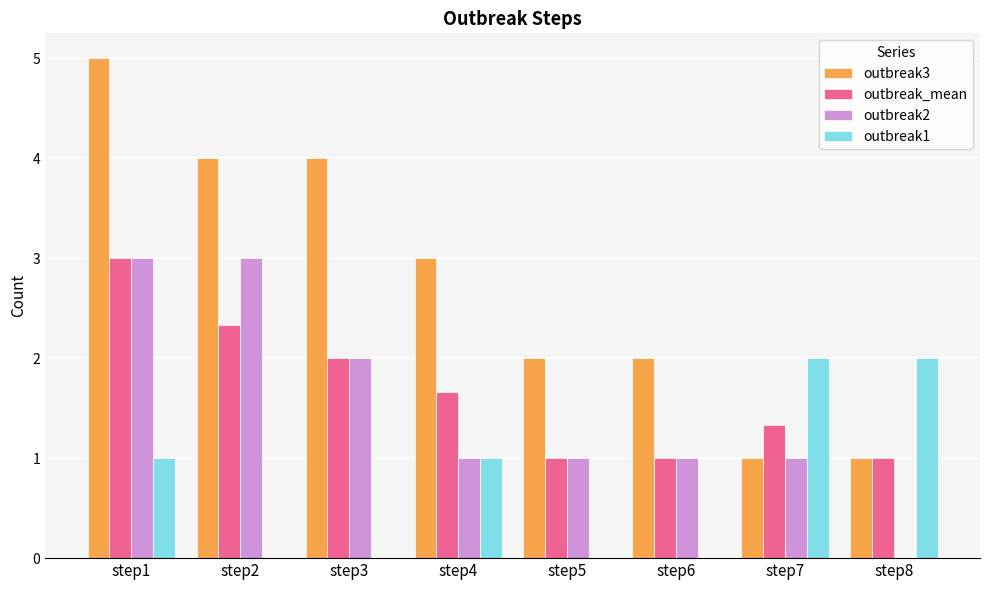

At which category does the chart reach its peak across all series?

step1